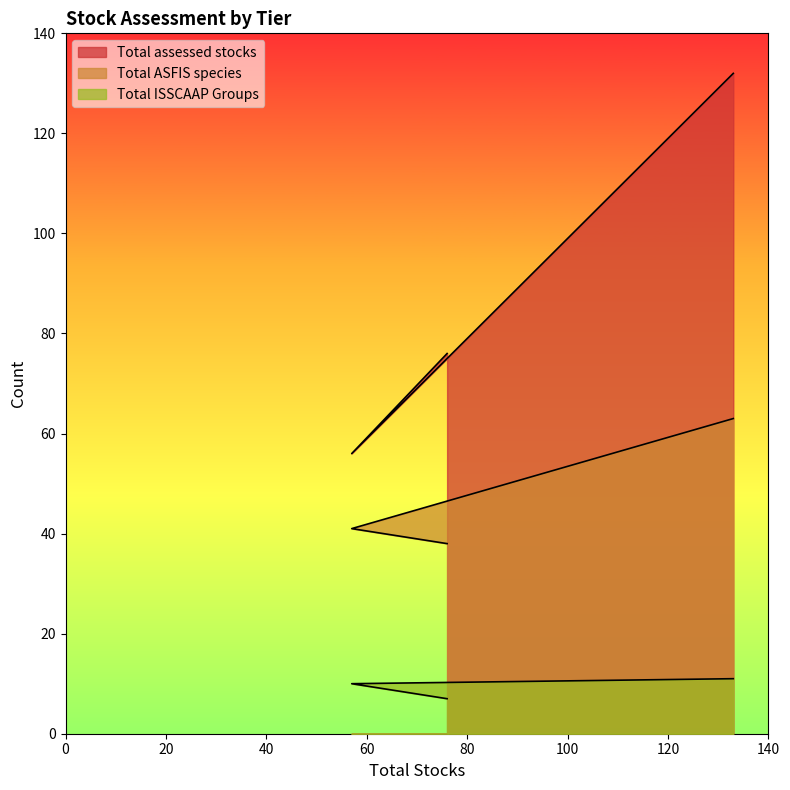

What is the sum of the Total ASFIS species values at Tier 2 and Tier 1?

79